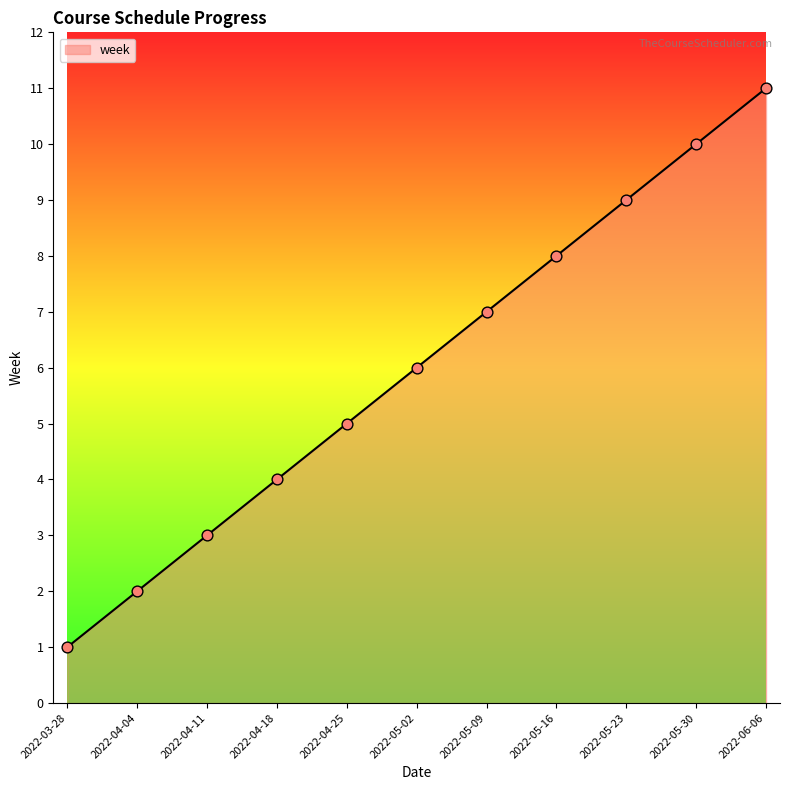

What is the ratio of the value at 2022-04-04 to the value at 2022-06-06?

0.2